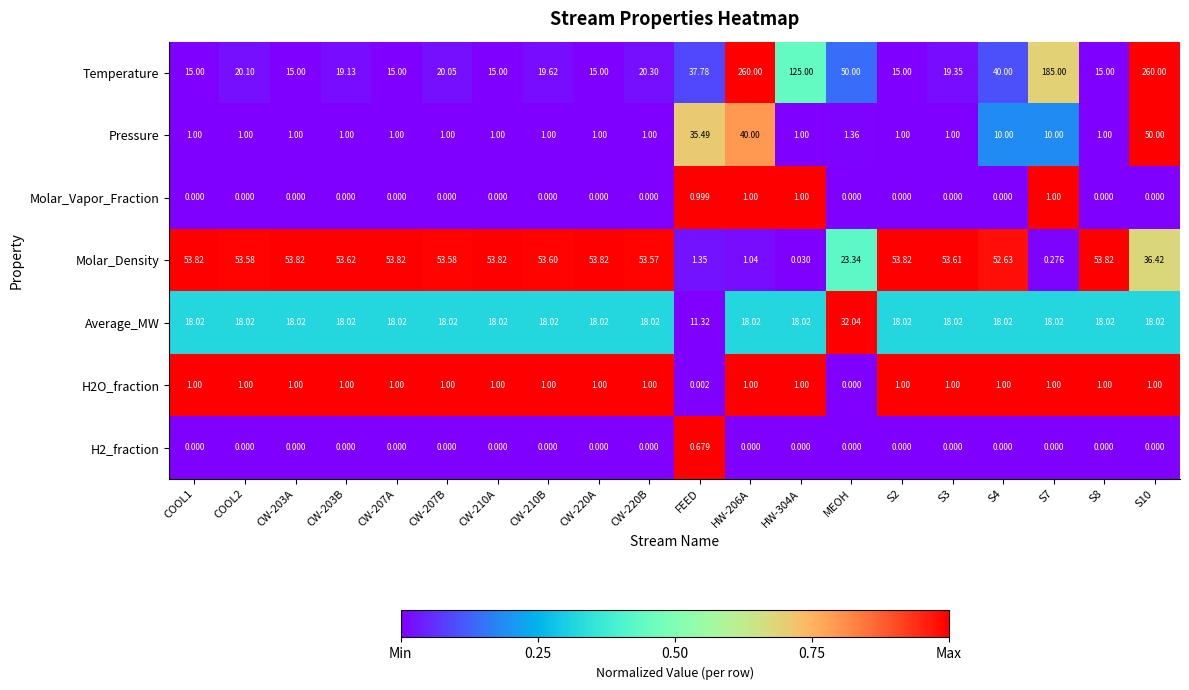

Which series has the widest spread of values?

Temperature